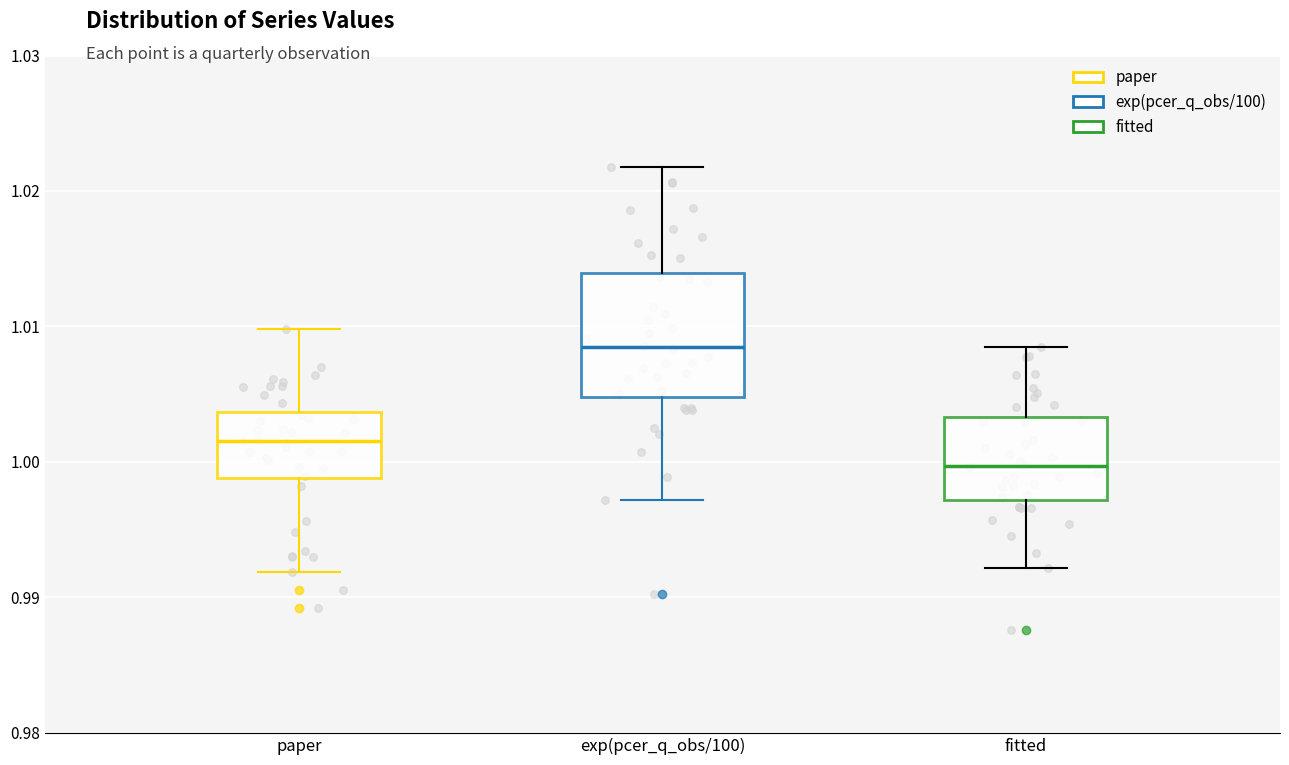

Which box has the lowest median line?

fitted